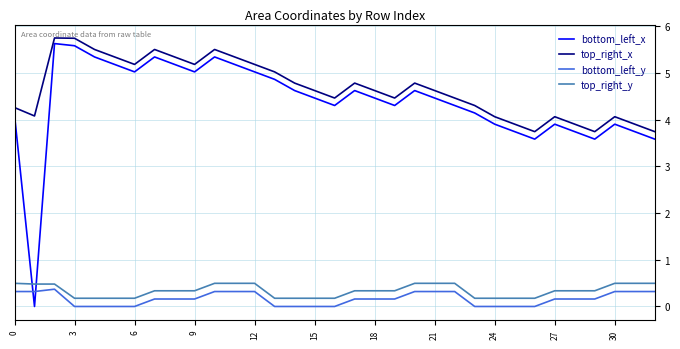

Which series has the widest spread of values?

bottom_left_x